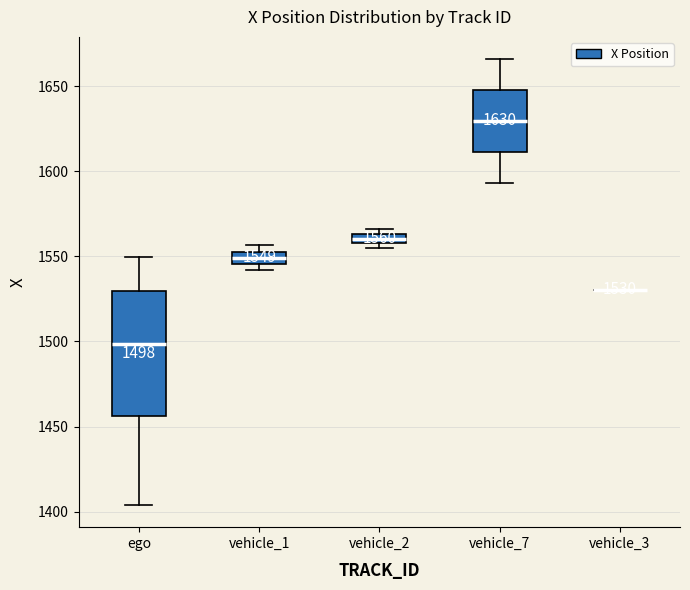

Which box is the tallest, from its lower edge to its upper edge?

ego